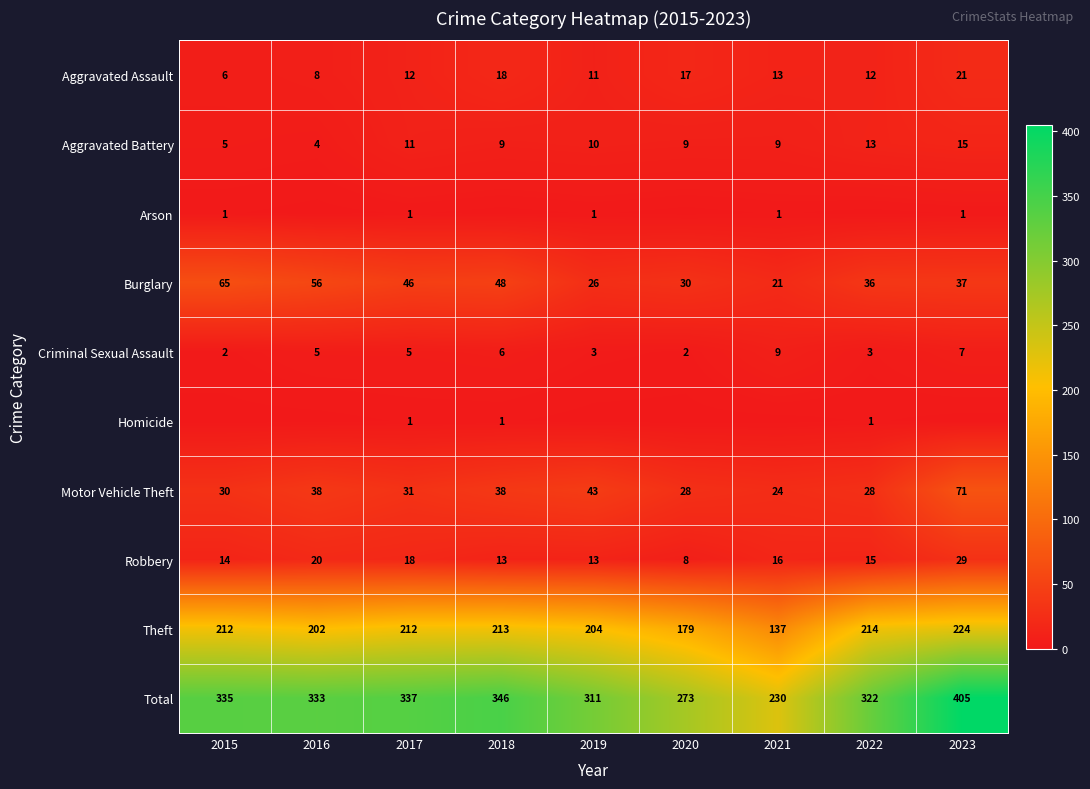

What is the average value of the Total series?

321